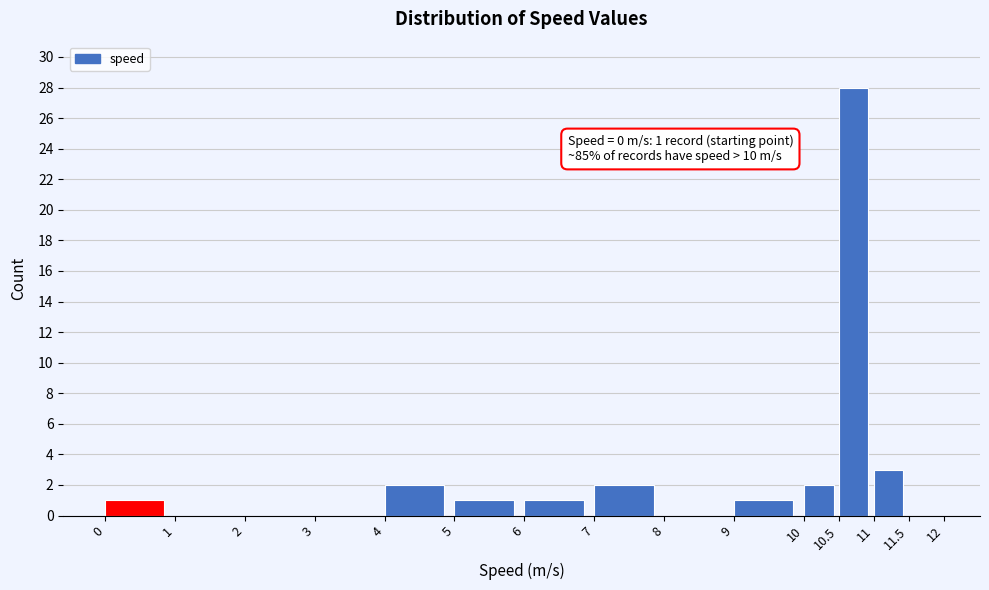

Over which range of the x-axis is the bar tallest?

10.5 to 11